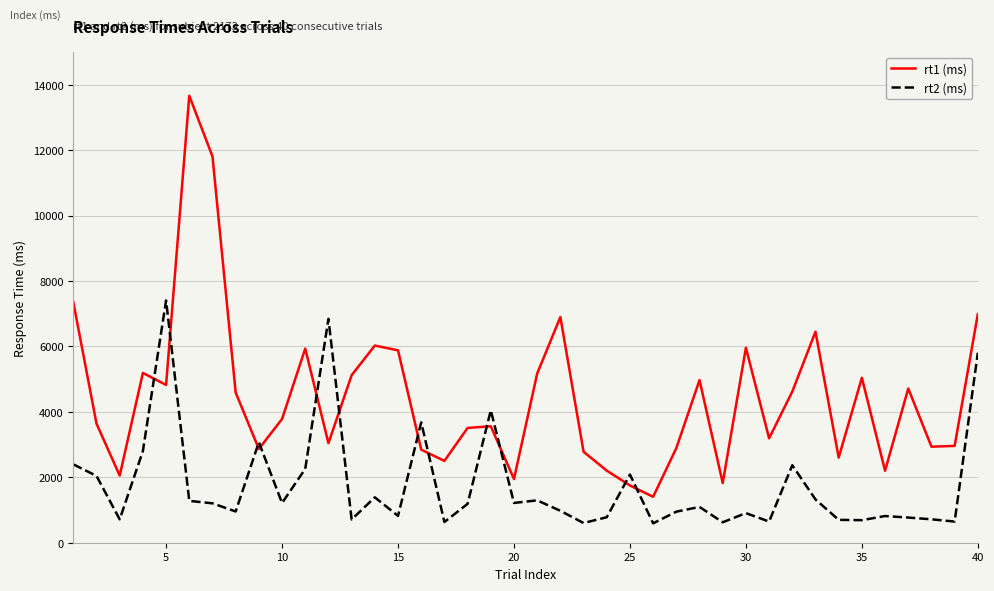

How many lines are shown in the chart?

2